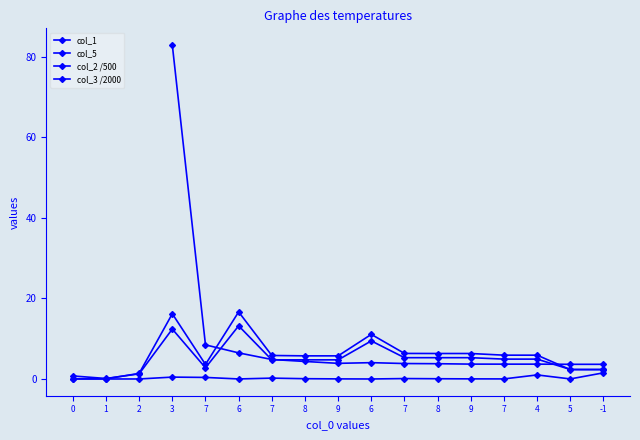

At which label is col_3 closest to 8?

7